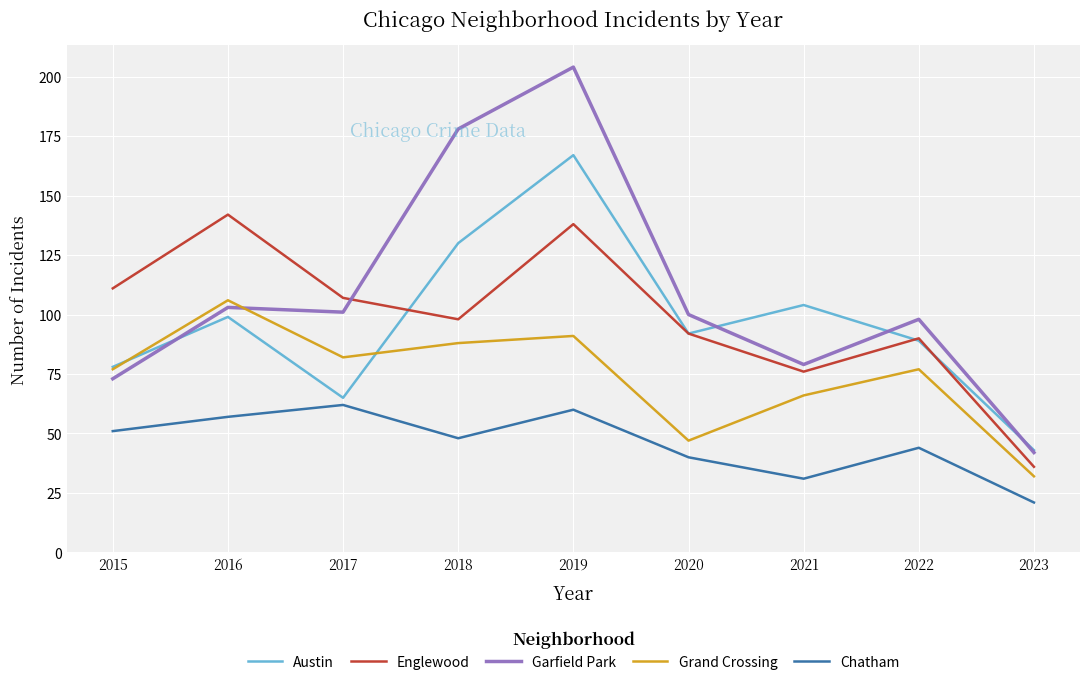

How many series are shown in this chart?

5